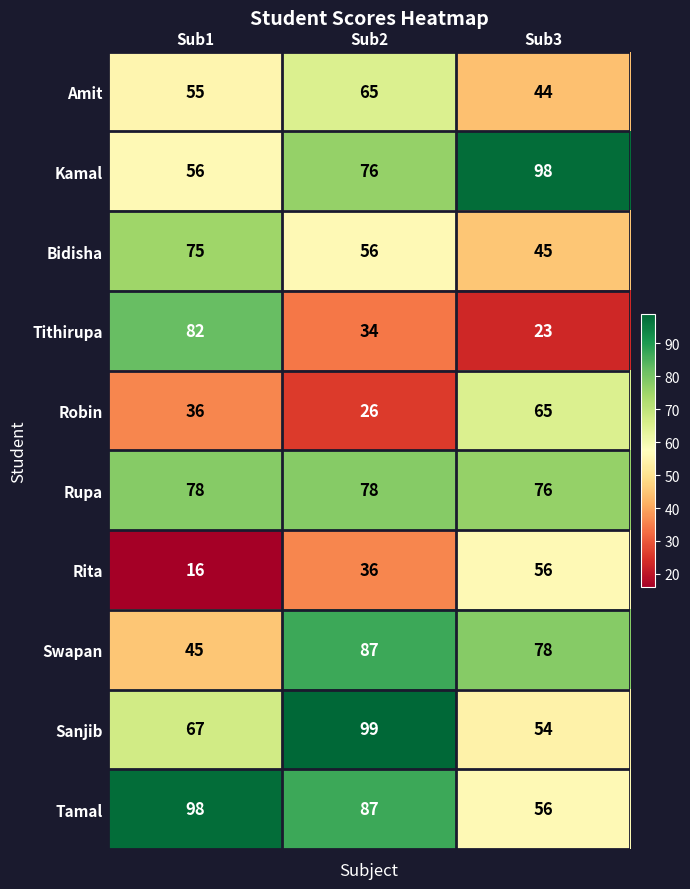

What is the greatest value displayed?

99